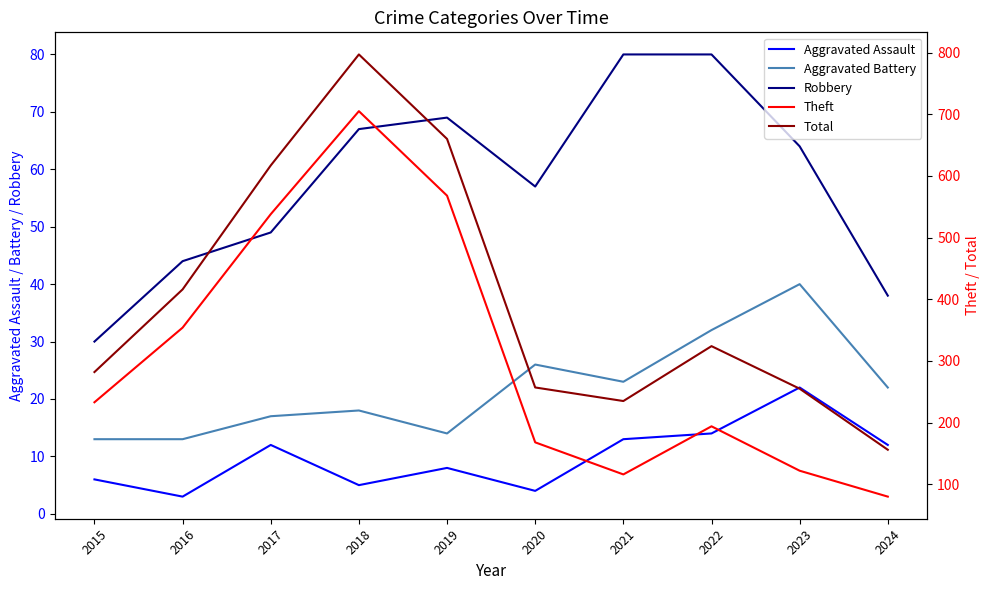

The value of Aggravated Battery at 2015 is 13. True or false?

True